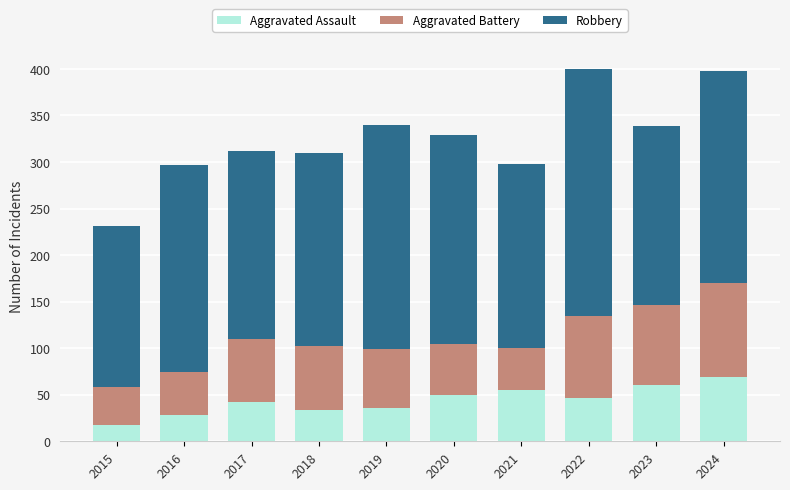

The value of Aggravated Assault at 2023 is 60. True or false?

True